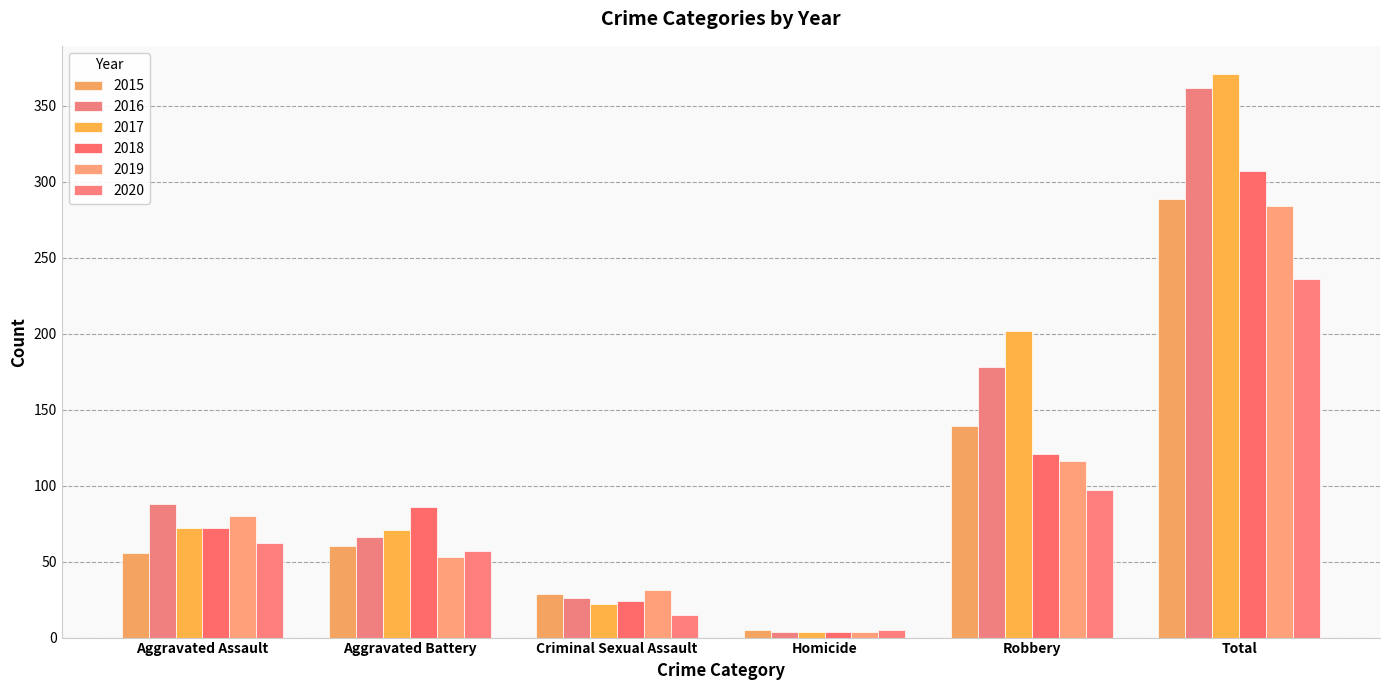

What is the sum of the 2015 values at Aggravated Battery and Homicide?

65